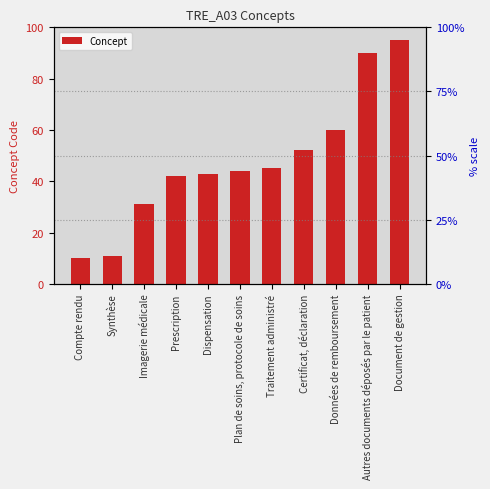

How many values exceed 44?

5